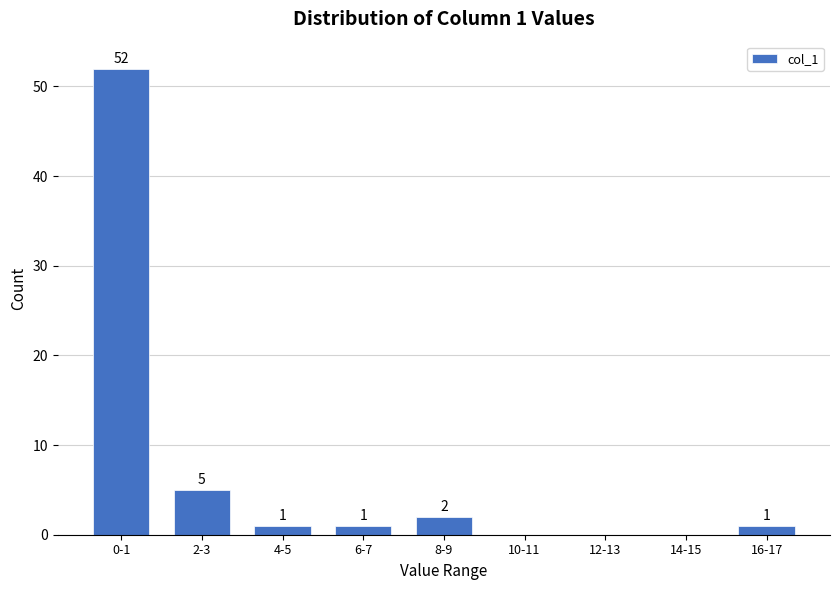

Reading left to right, what are all the values shown in this chart?

0-1=52	2-3=5	4-5=1	6-7=1	8-9=2	10-11=0	12-13=0	14-15=0	16-17=1